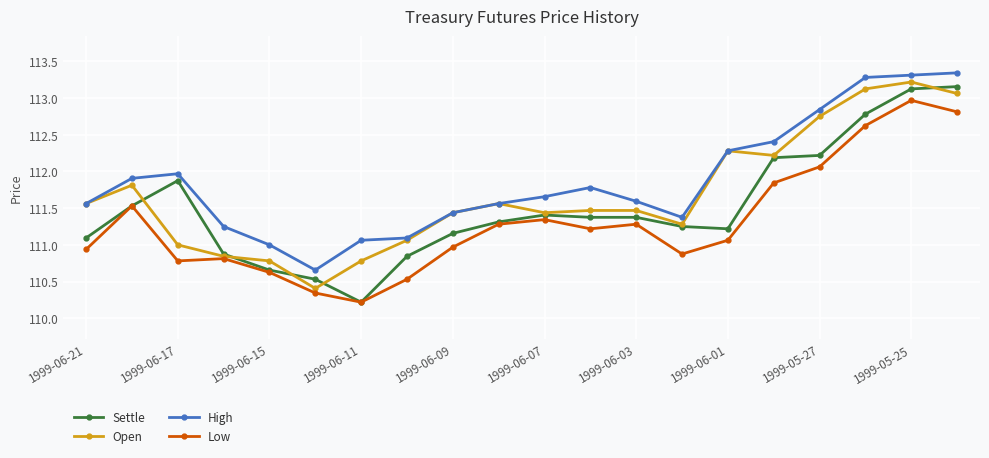

List the series in order of their peak value, lowest first.

Low, Settle, Open, High